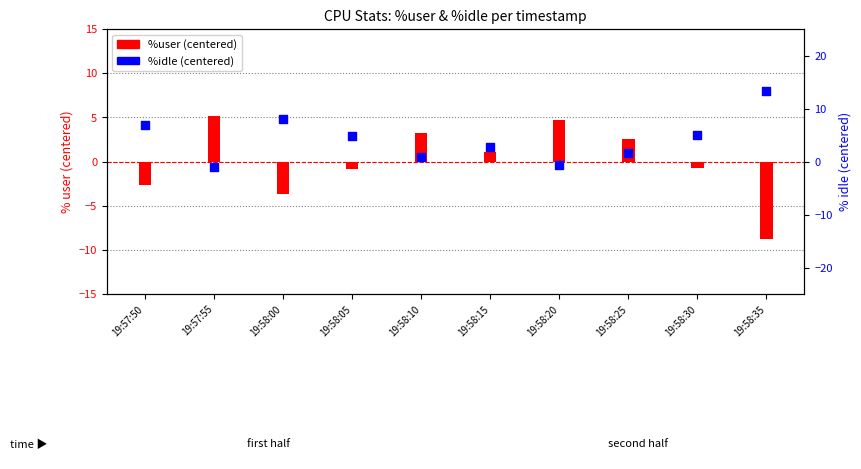

Which series has the largest total across all categories?

%idle (centered)